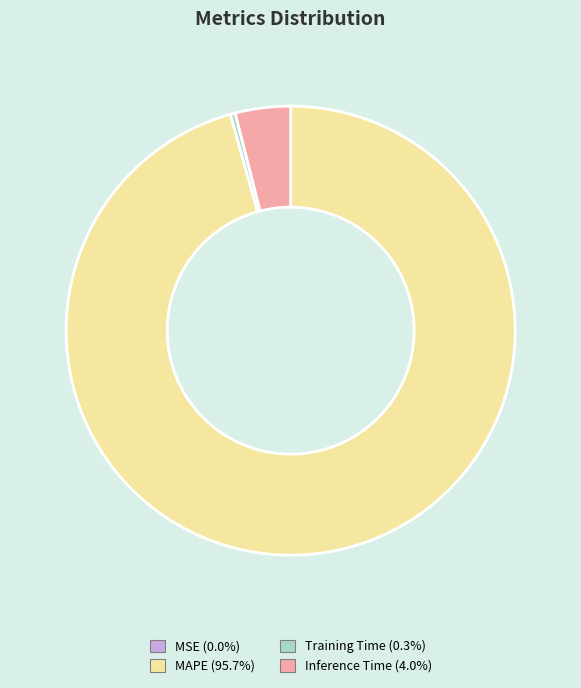

What is the largest slice in the pie chart?

MAPE